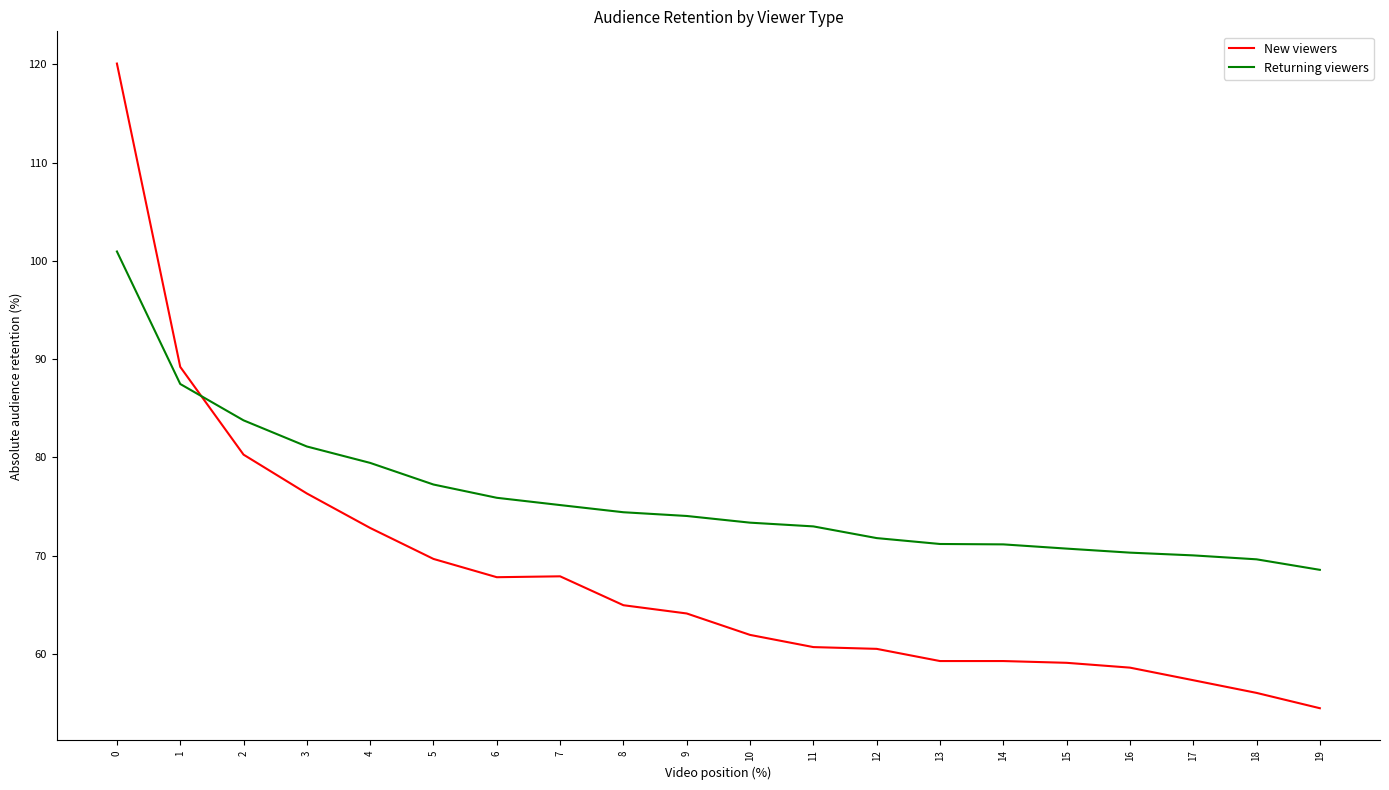

True or false: New viewers and Returning viewers intersect in this chart.

True